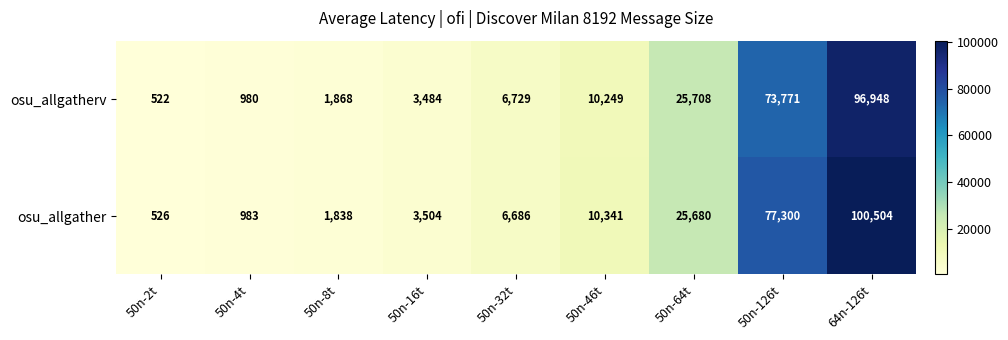

Which series has the largest range (max minus min)?

osu_allgather